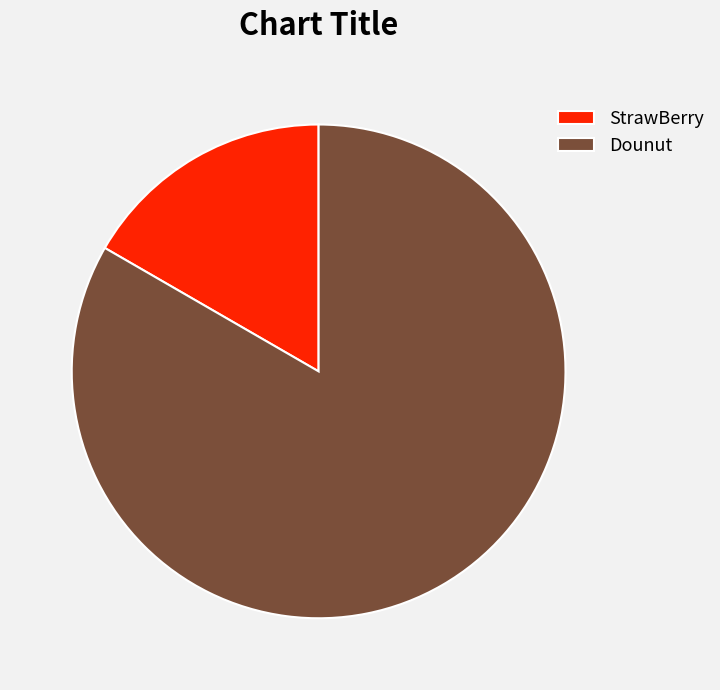

Is it true that StrawBerry is 24% of the pie?

False